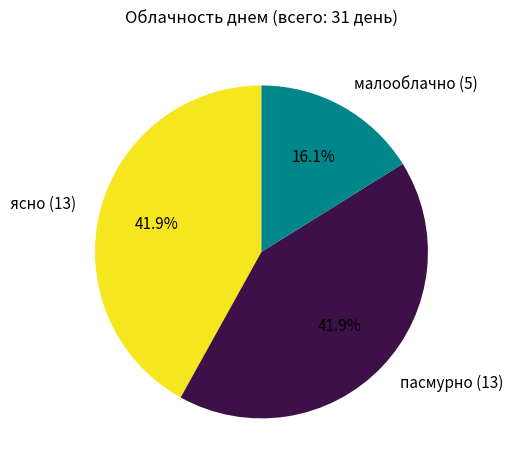

Is there any slice that represents more than half of the pie?

No